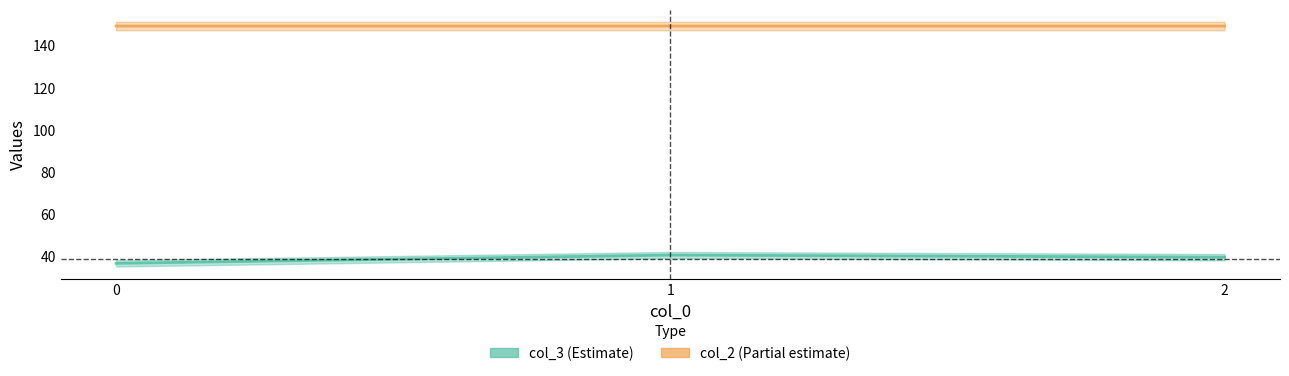

What are all the series names shown in the legend?

col_3, col_2